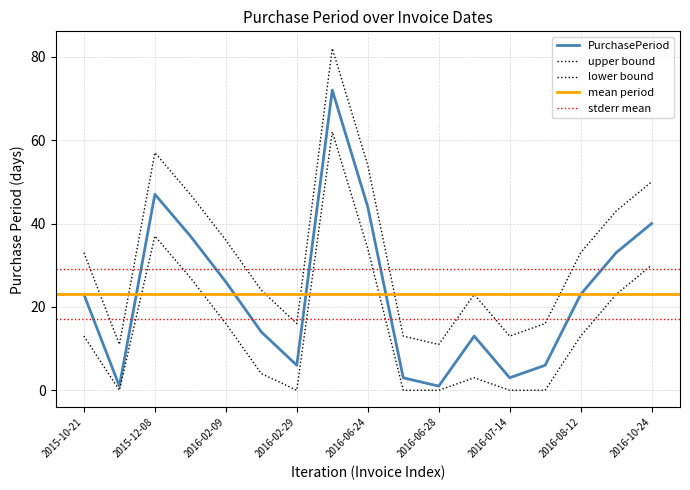

What is the value of the PurchasePeriod point at the 15th from the left?

23